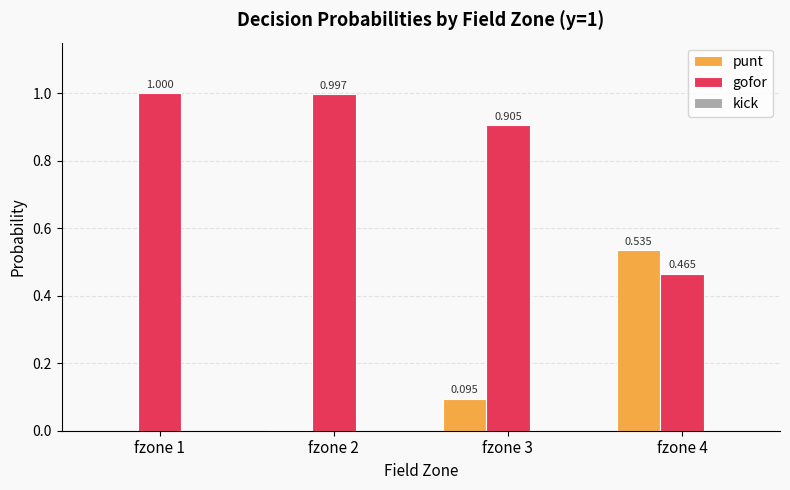

Is the value of punt at fzone 1 greater than the value of gofor at fzone 2?

No